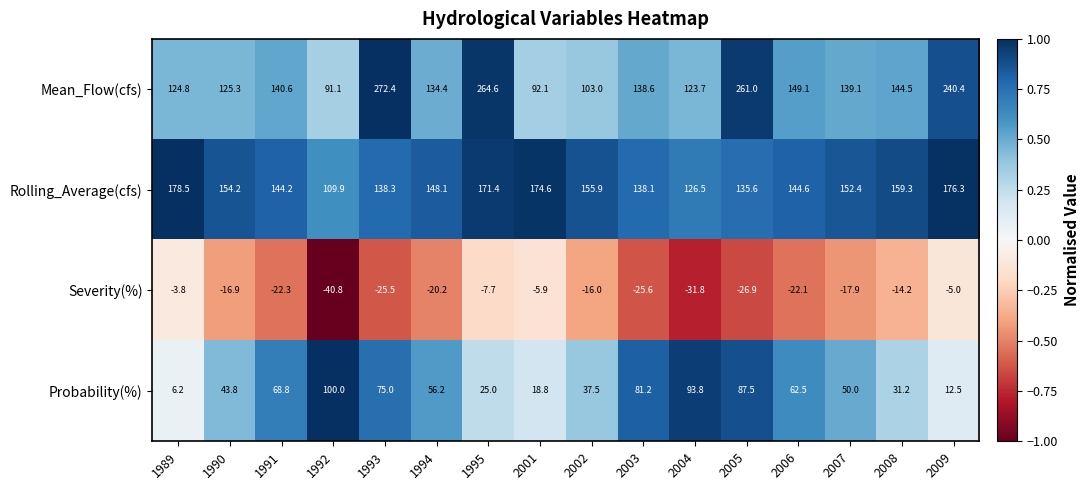

Which label corresponds to the largest value in the chart?

1993